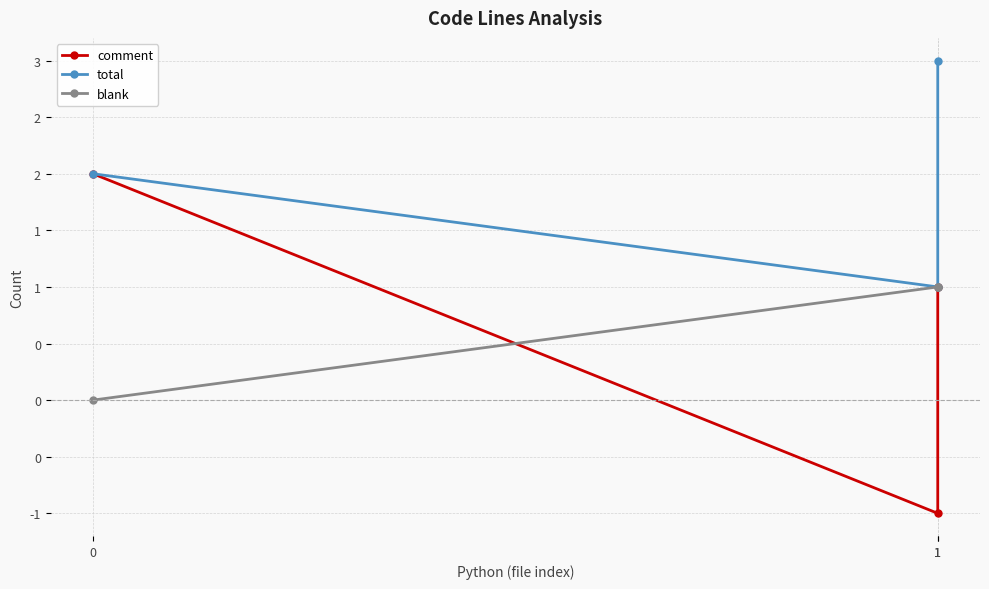

Reading right to left, list all the values displayed in this chart.

comment: 1=1	1=-1	0=2
total: 1=3	1=1	0=2
blank: 1=1	1=1	0=0